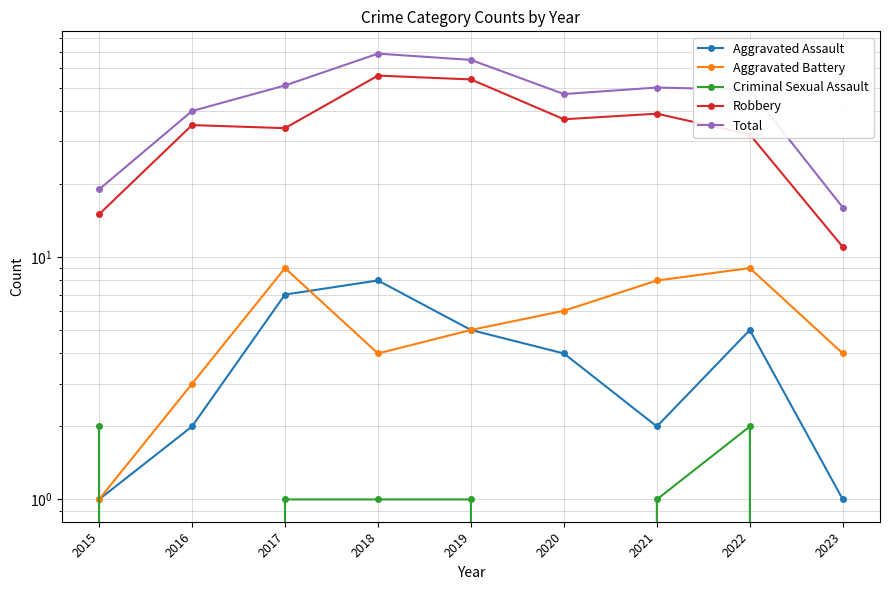

What are all the series names shown in the legend?

Aggravated Assault, Aggravated Battery, Criminal Sexual Assault, Robbery, Total